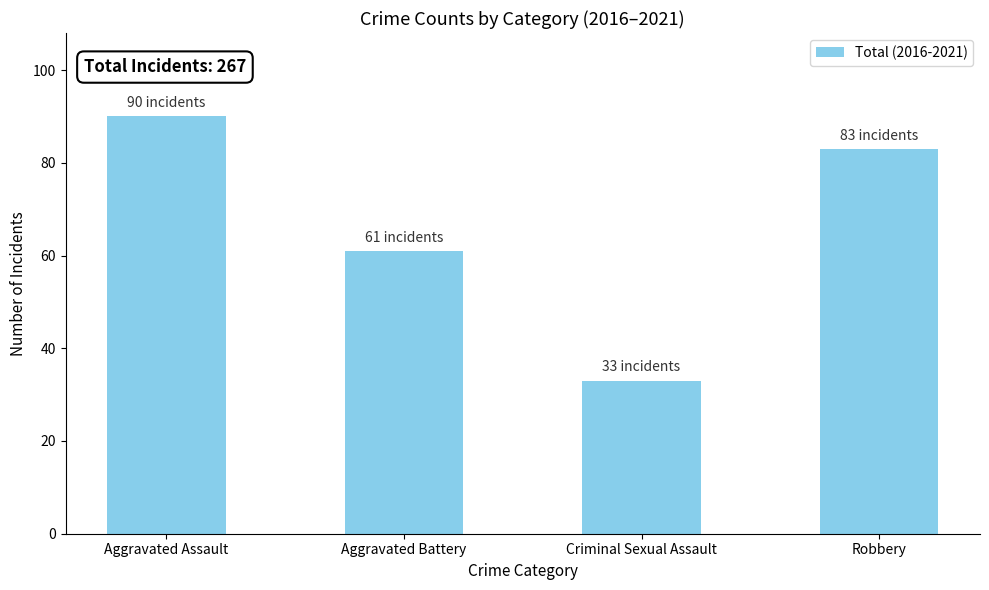

List the labels in order of value, smallest first.

Criminal Sexual Assault, Aggravated Battery, Robbery, Aggravated Assault